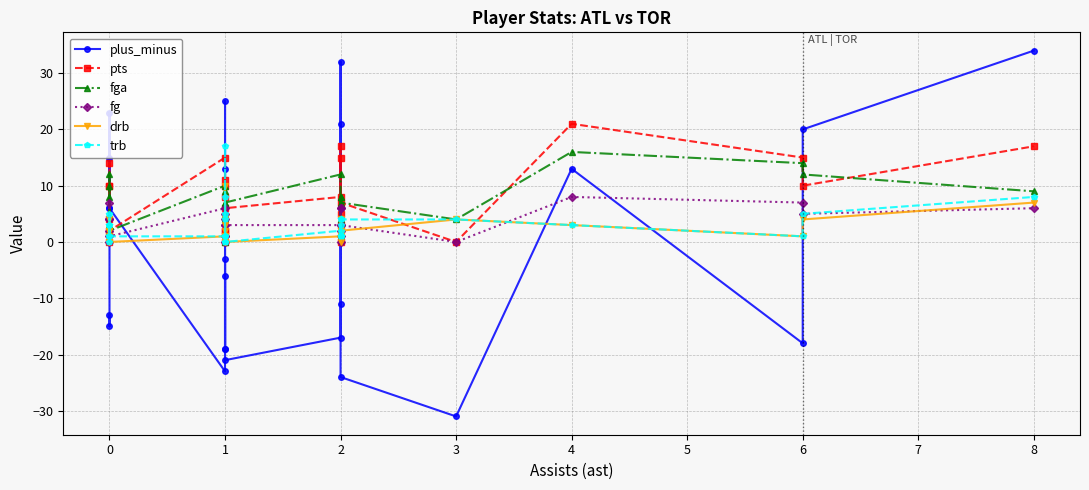

What is the value of the fga point at the 22nd from the left?

4